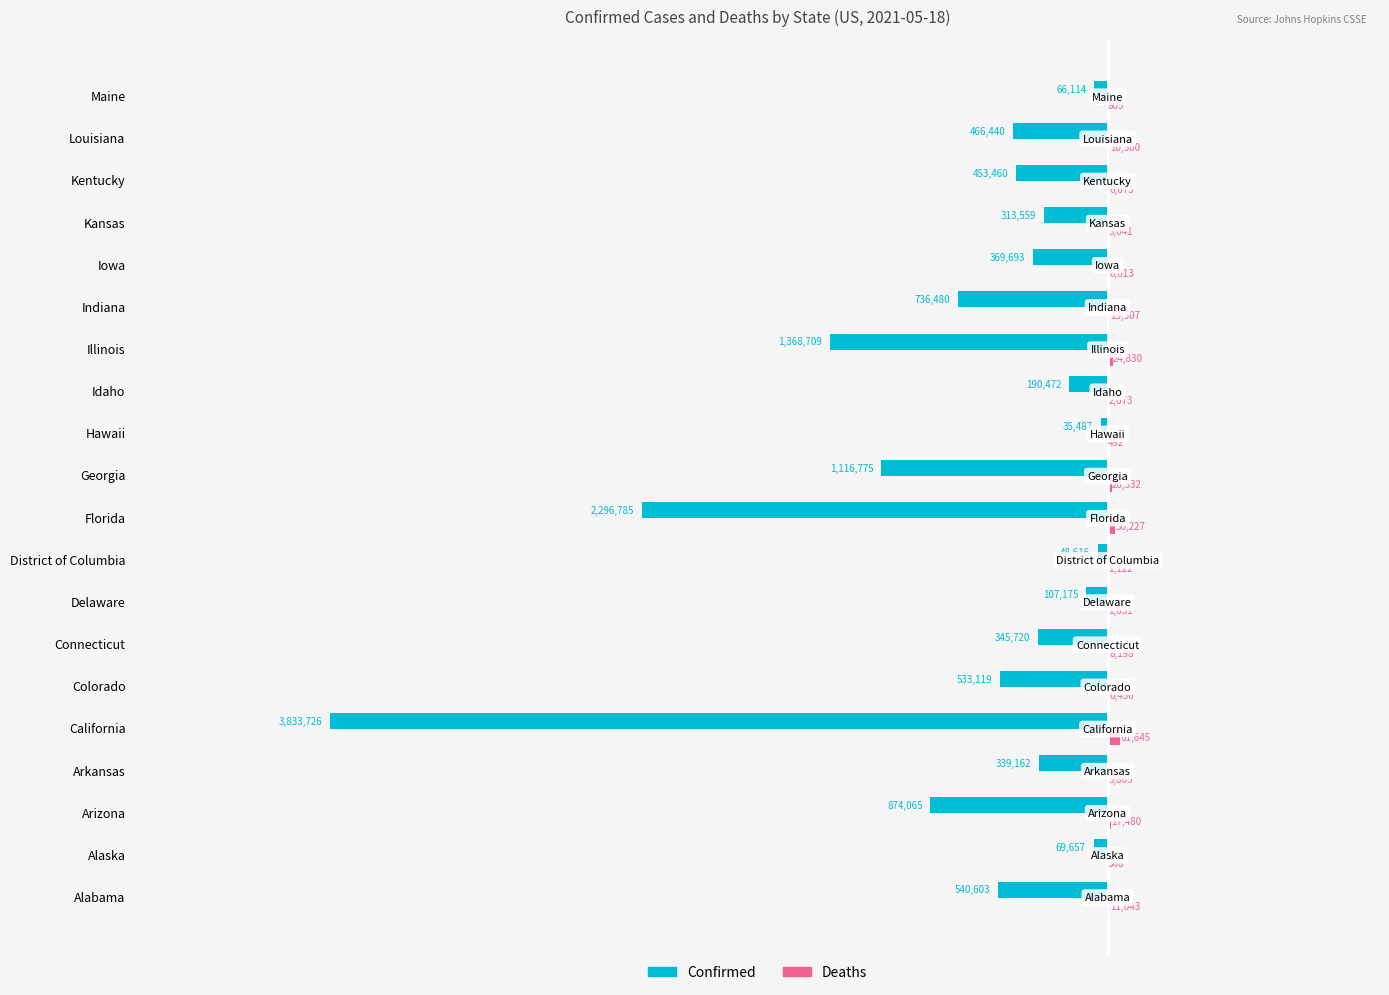

Which series has the widest spread of values?

Confirmed